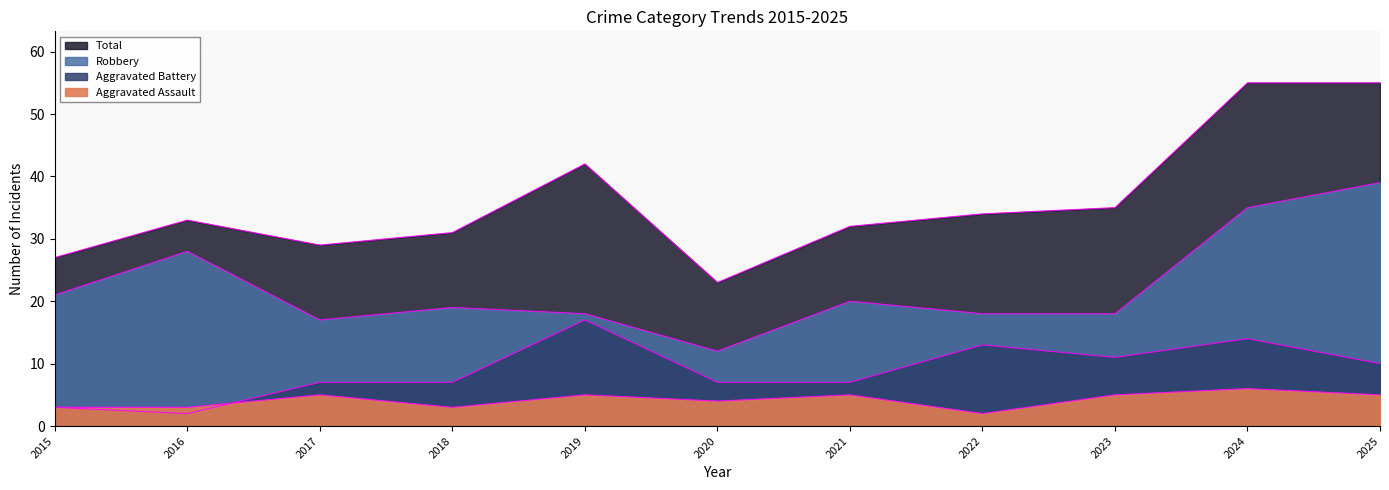

True or false: Aggravated Battery has a value of 12 at 2017.

False